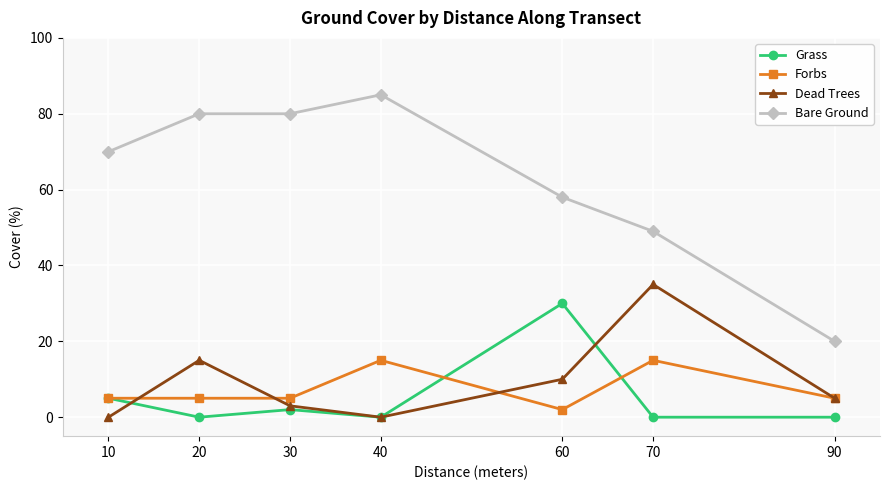

Which series has the largest range (max minus min)?

Bare Ground